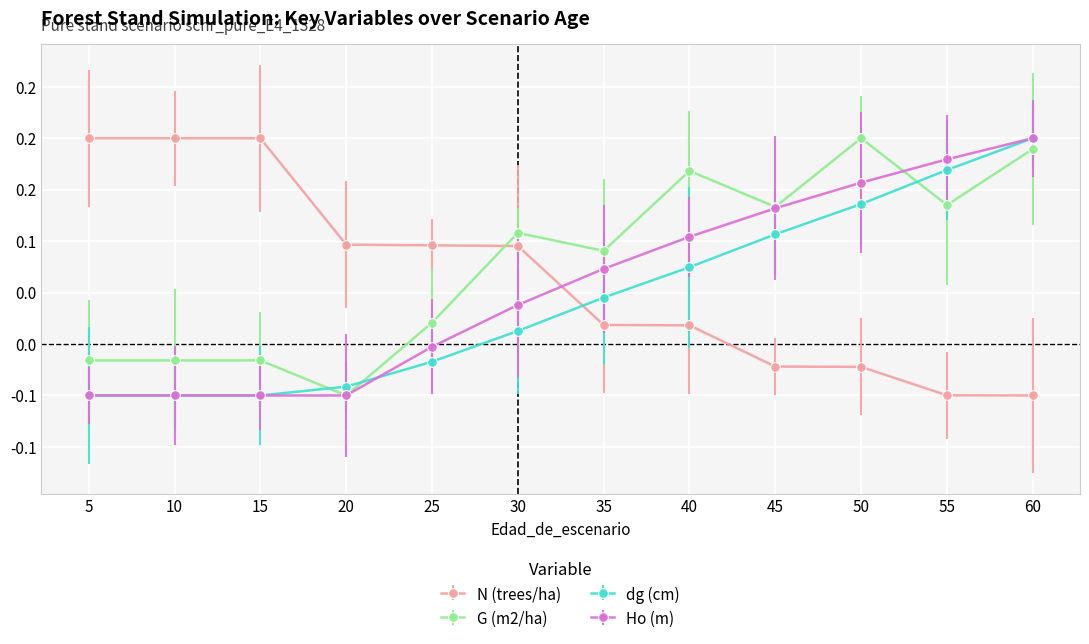

Is this an area chart (filled region under the line)?

No